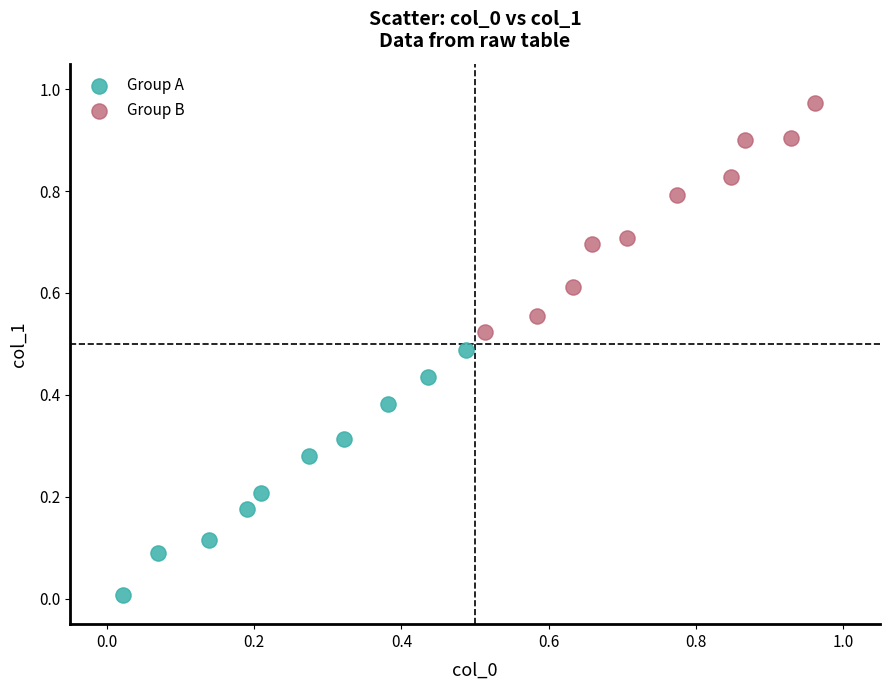

Which series reaches the minimum Y coordinate?

Group A